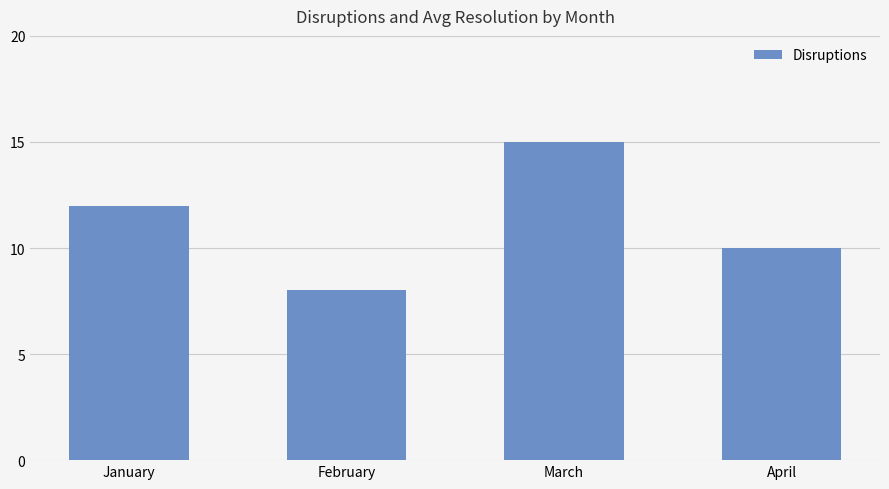

Reading left to right, list all the values displayed in this chart.

January=12	February=8	March=15	April=10